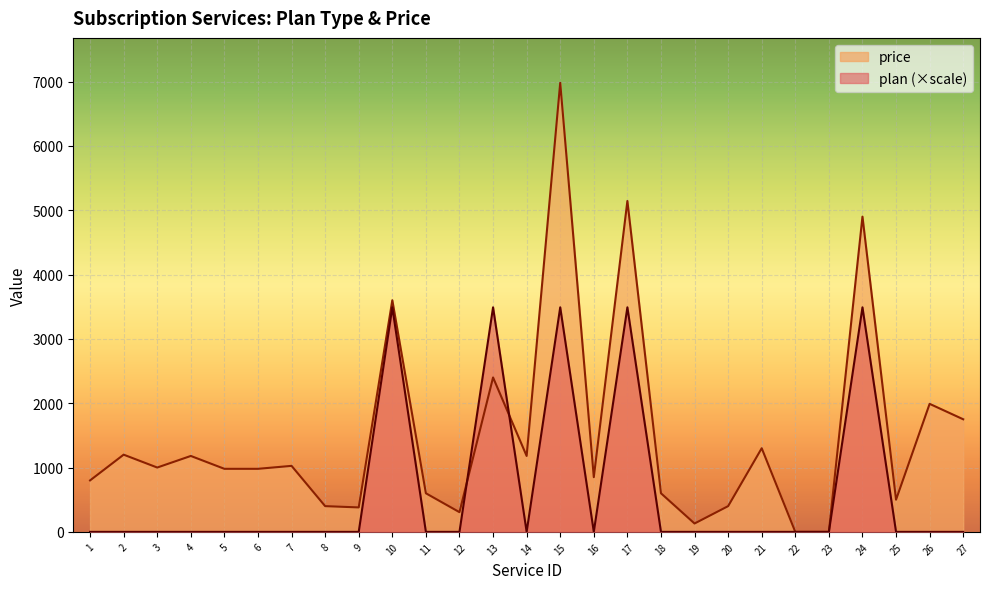

True or false: plan and price cross at least once.

True